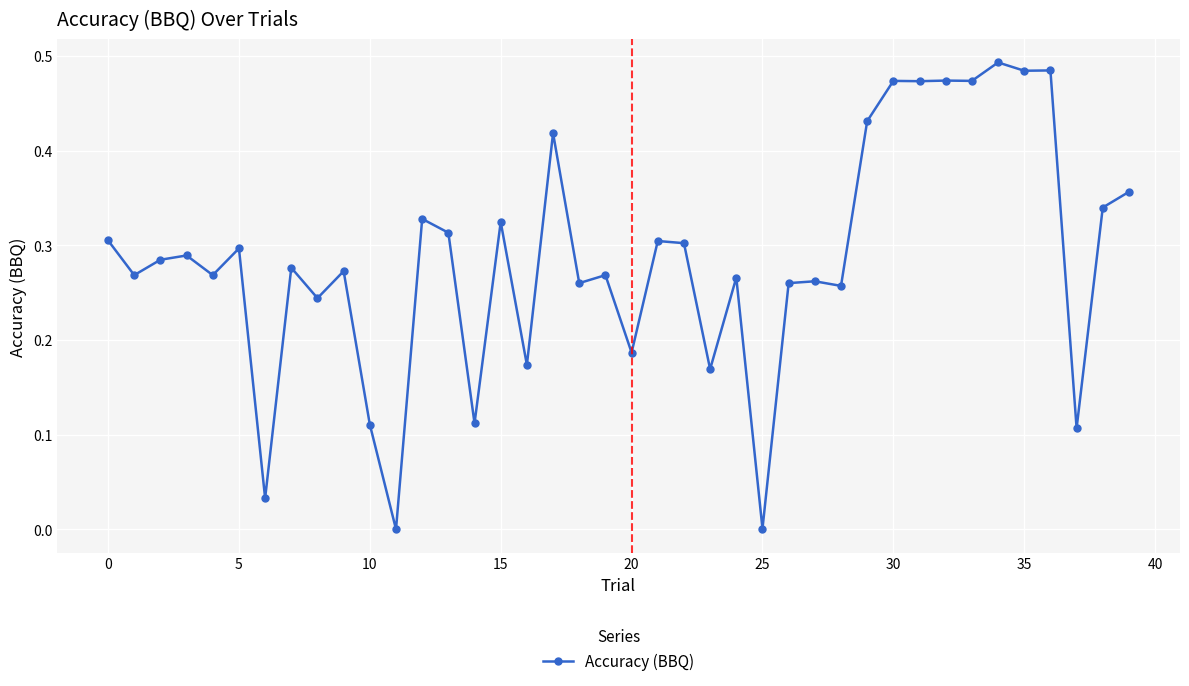

What is the label of the 17th point from the right?

23